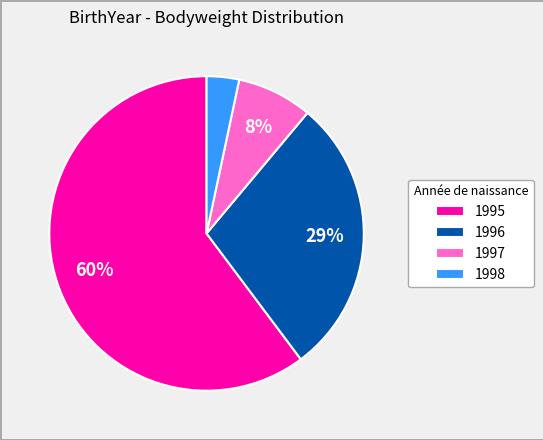

Is there a majority slice in this chart?

Yes